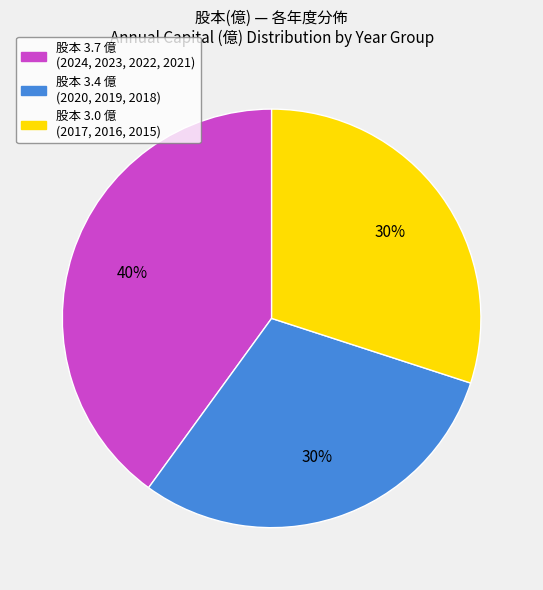

To the nearest percent, what is the average slice percentage?

33%